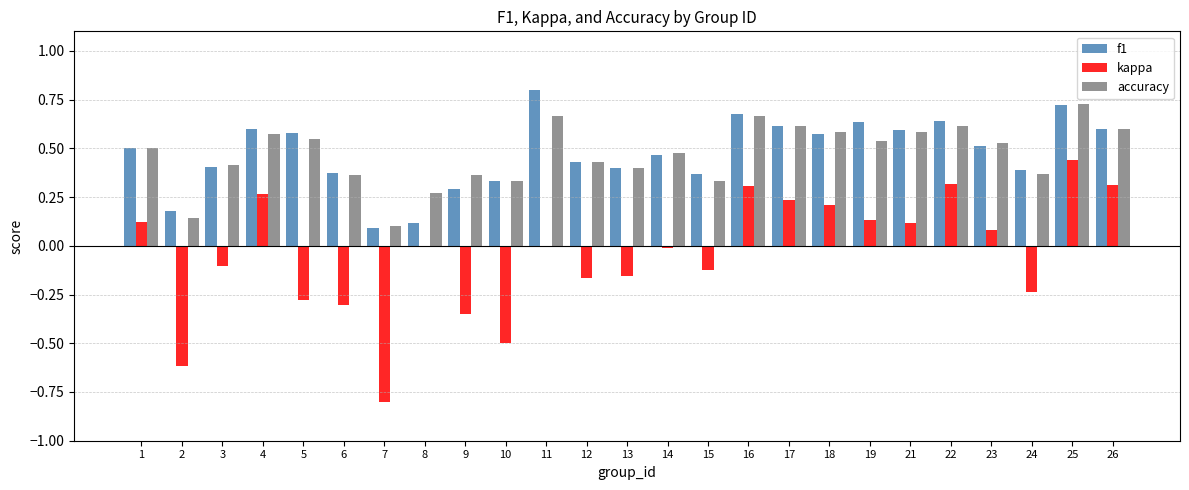

What is the total value across all series at 23?

1.1